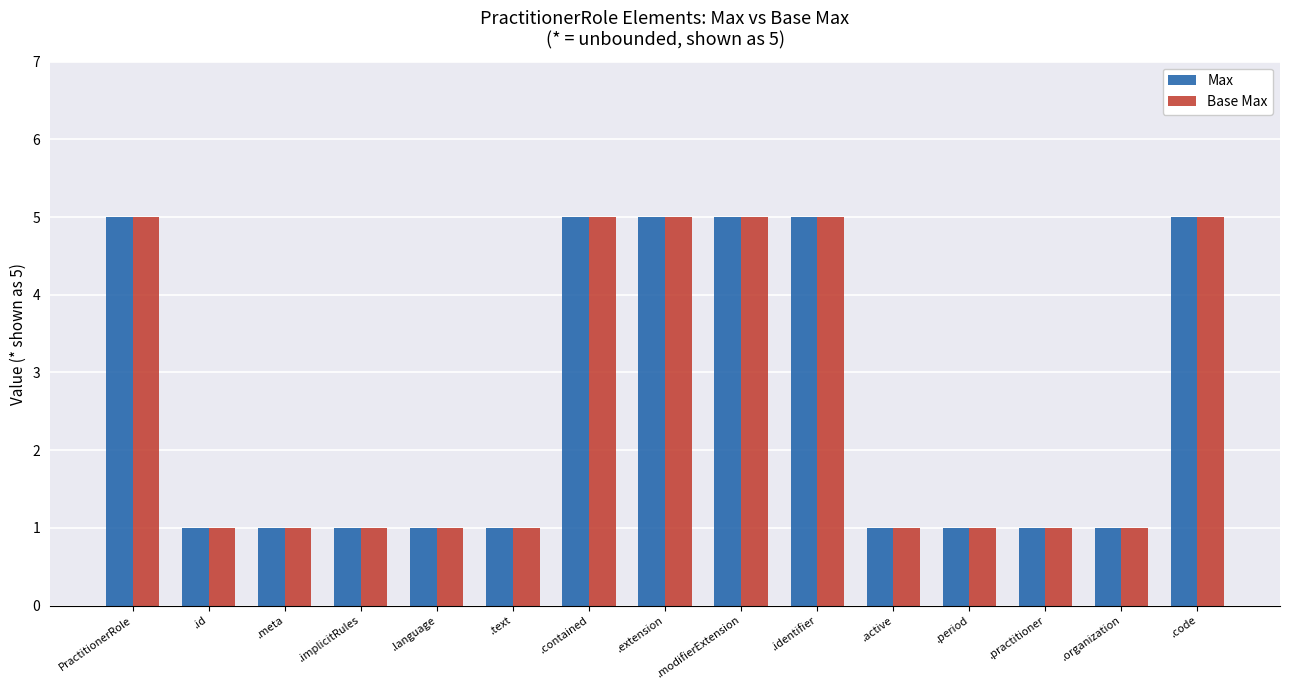

The value of Base Max at .organization is 1. True or false?

True